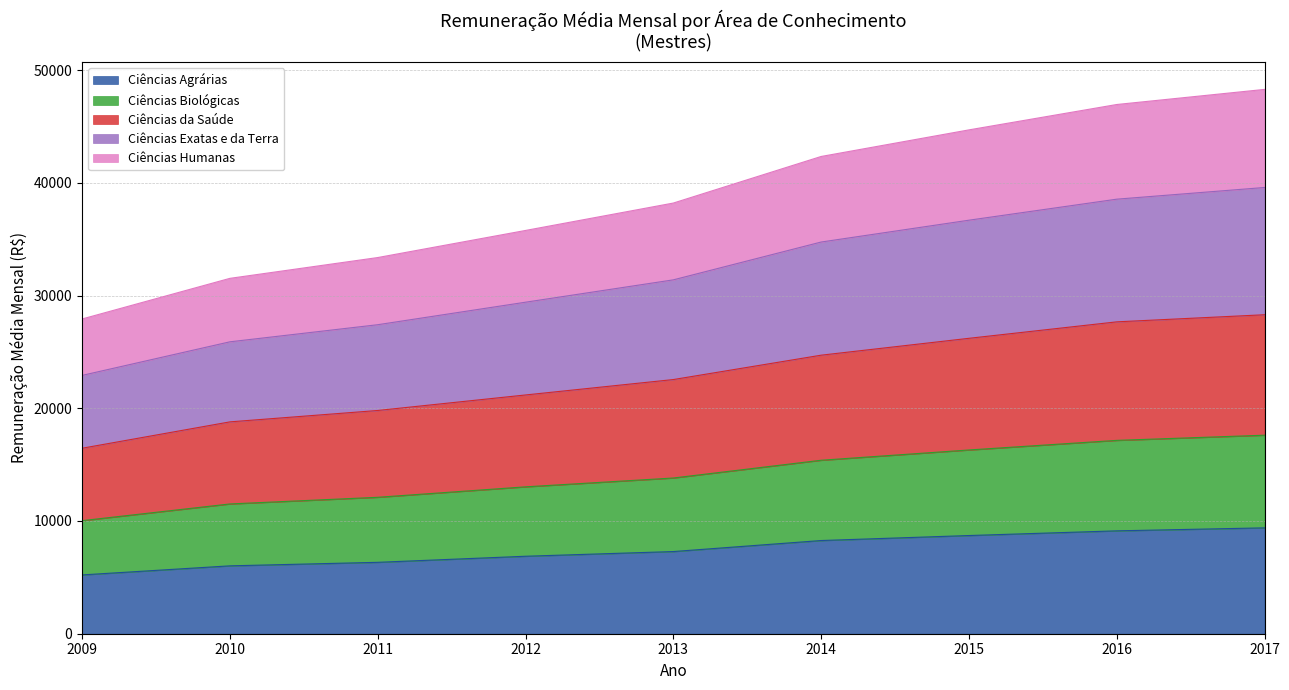

List the labels in order of Ciências da Saúde value, smallest first.

2009, 2010, 2011, 2012, 2013, 2014, 2015, 2016, 2017